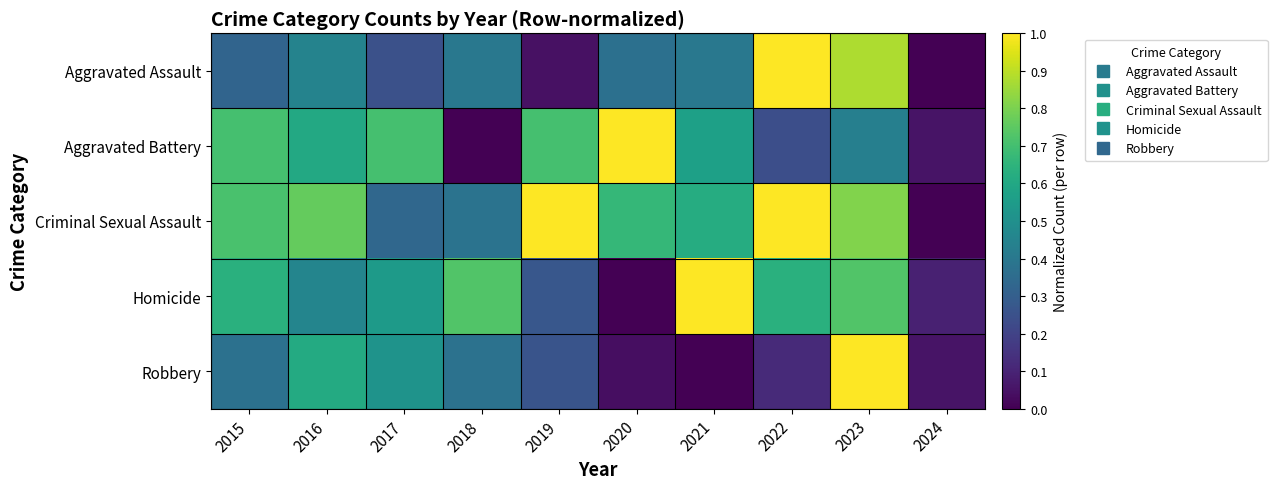

How many data points does each series have?

10